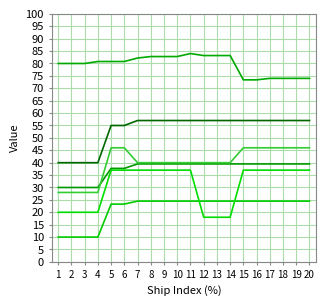

How many lines are shown in the chart?

6